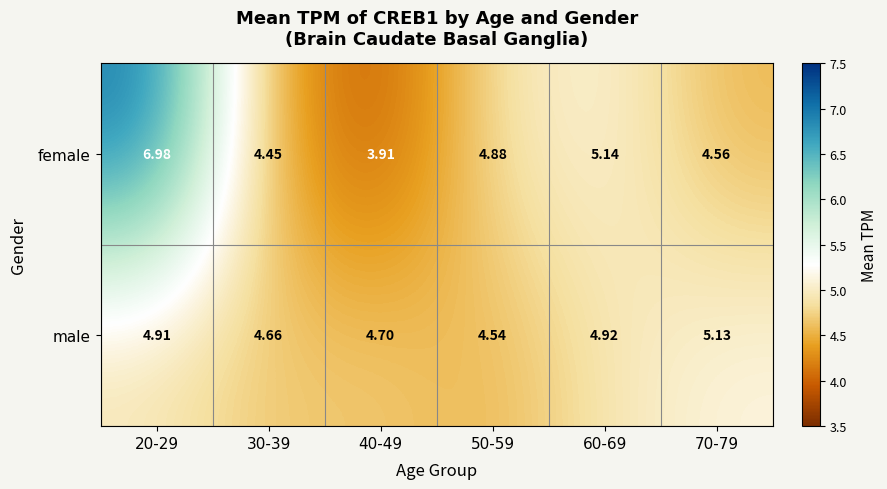

Between 20-29 and 70-79, which series saw the biggest shift?

female